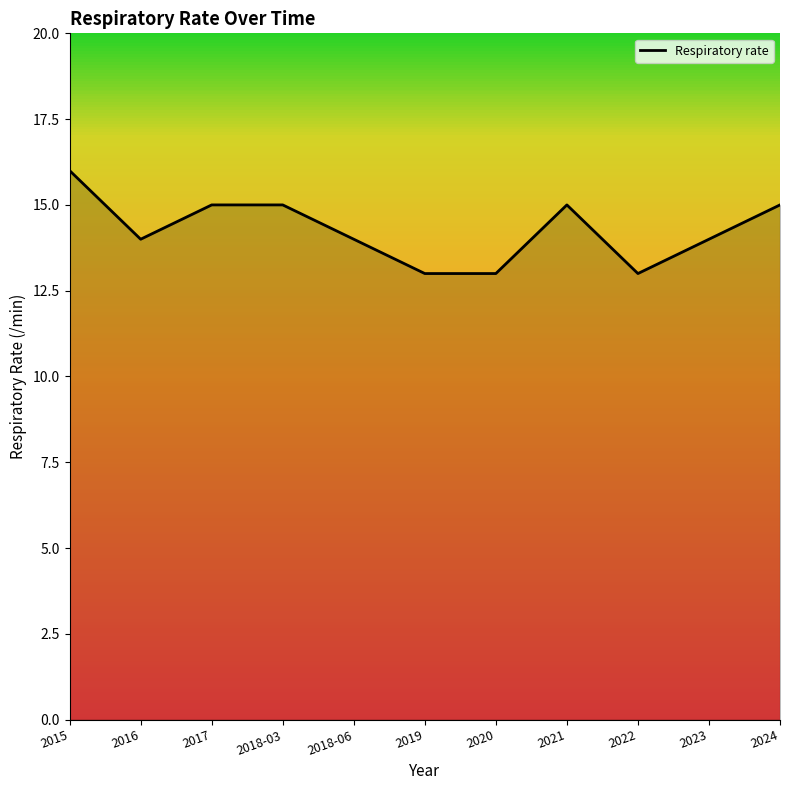

Does the chart have visible grid lines?

No